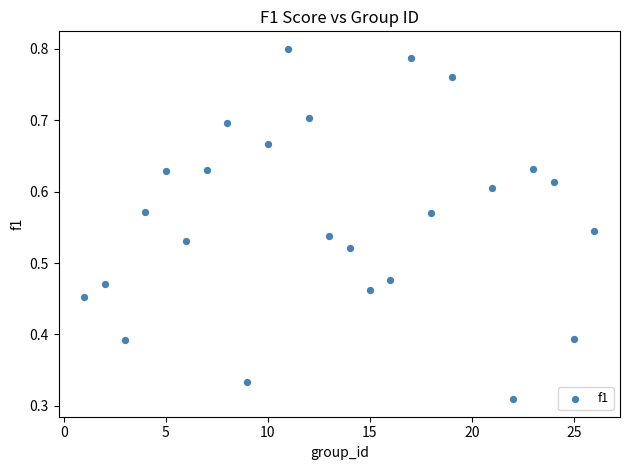

What is the range of X values (max minus min)?

25.0